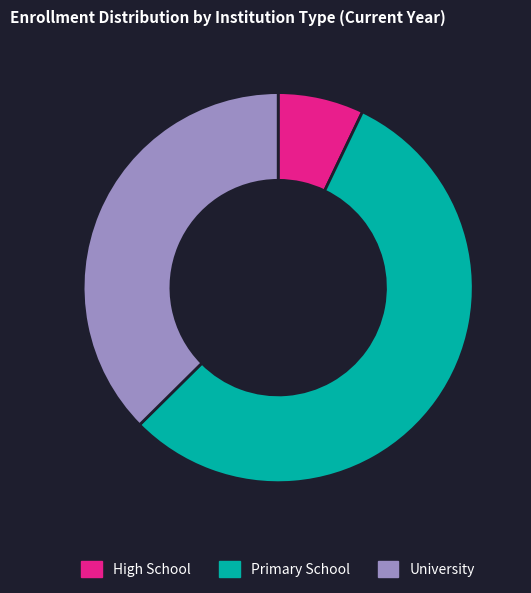

Is the sum of Primary School and University greater than half?

Yes